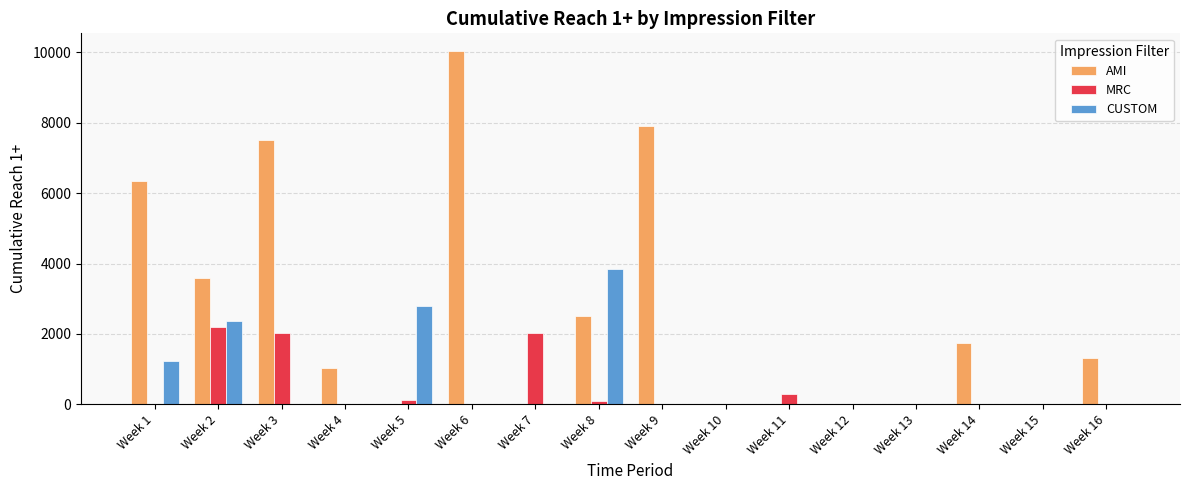

The value of MRC at Week 2 is 2196. True or false?

True